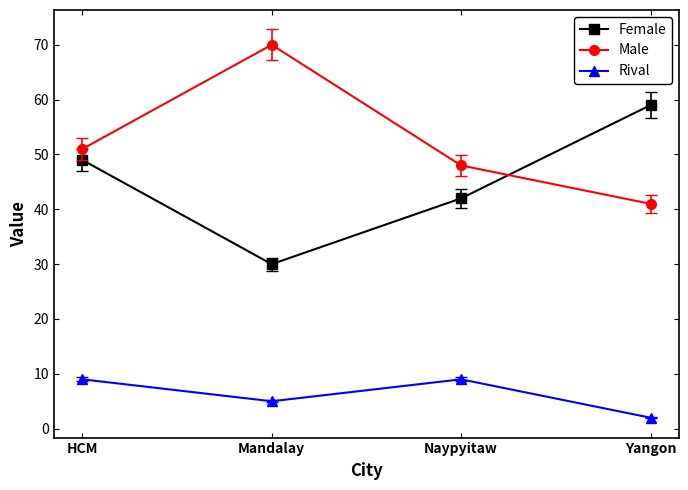

Does the chart display data point markers on the line(s)?

Yes